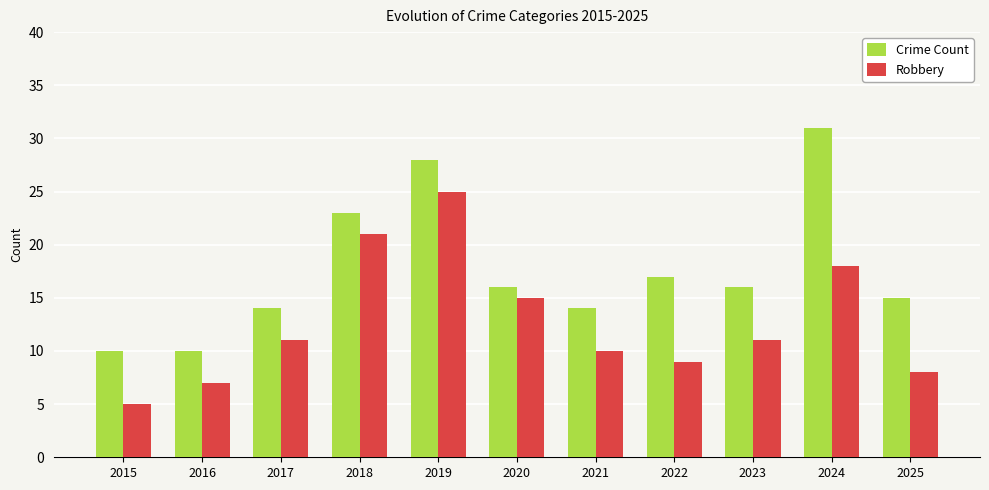

Does the chart contain stacked bars?

No